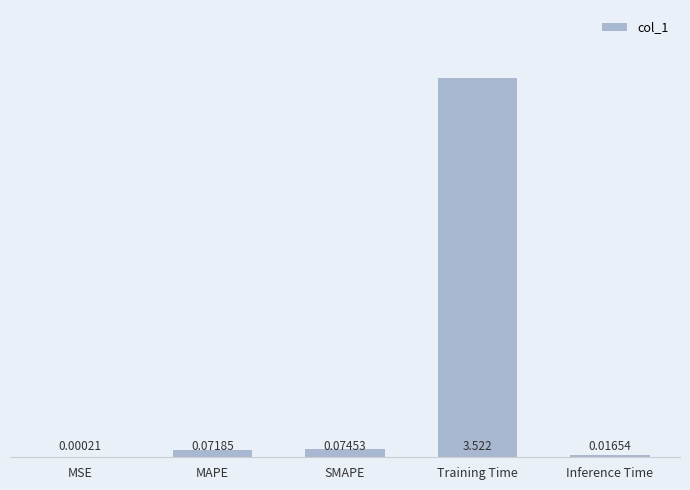

What is the change in value from MAPE to Inference Time?

-0.1